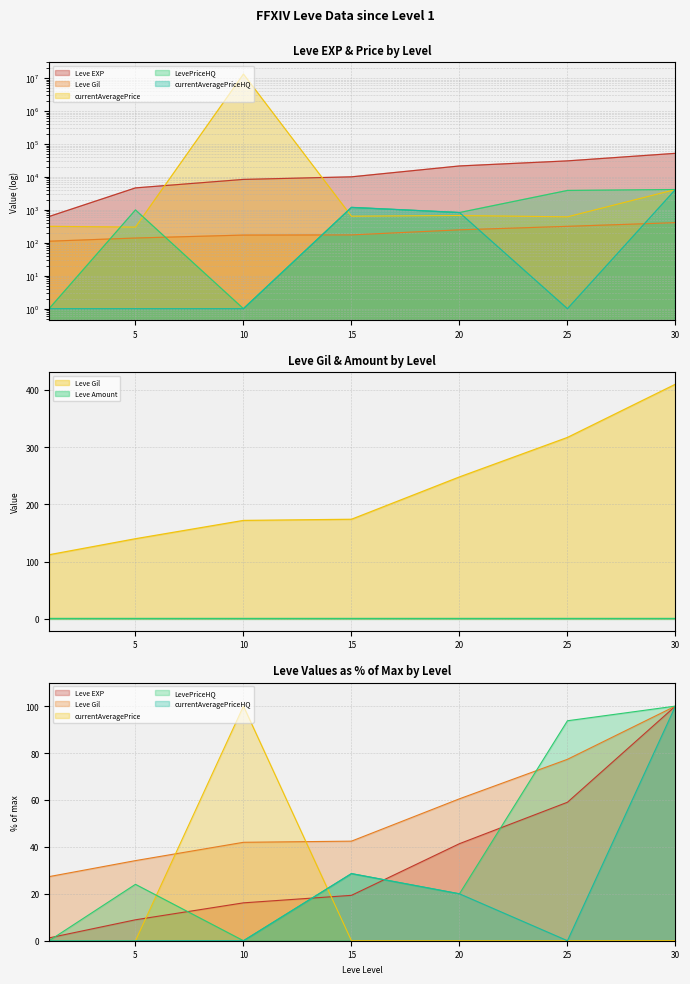

Where is the first local minimum for LevePriceHQ?

10